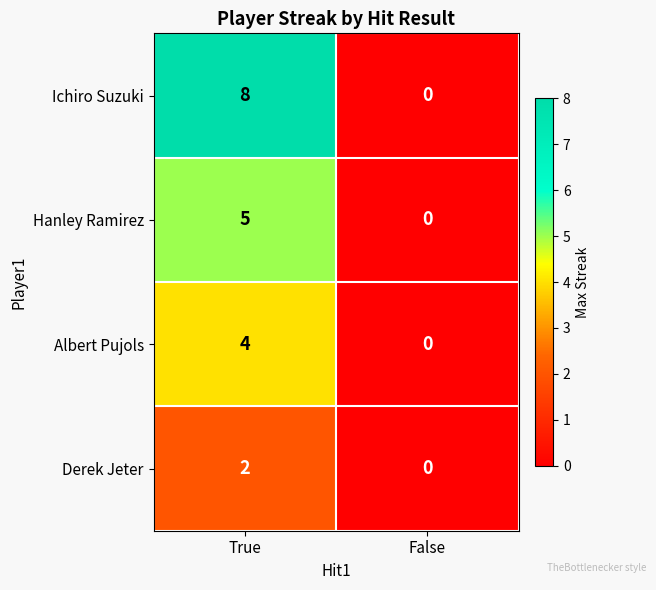

At which category does the chart reach its peak across all series?

True